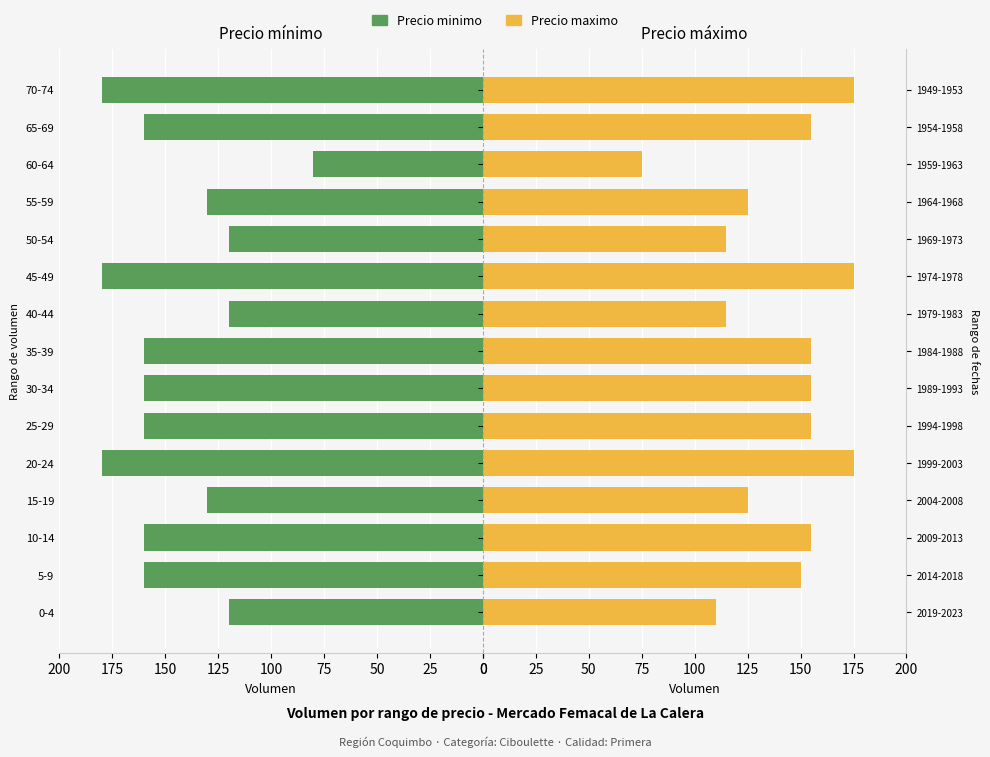

Count the number of data series in this chart.

2